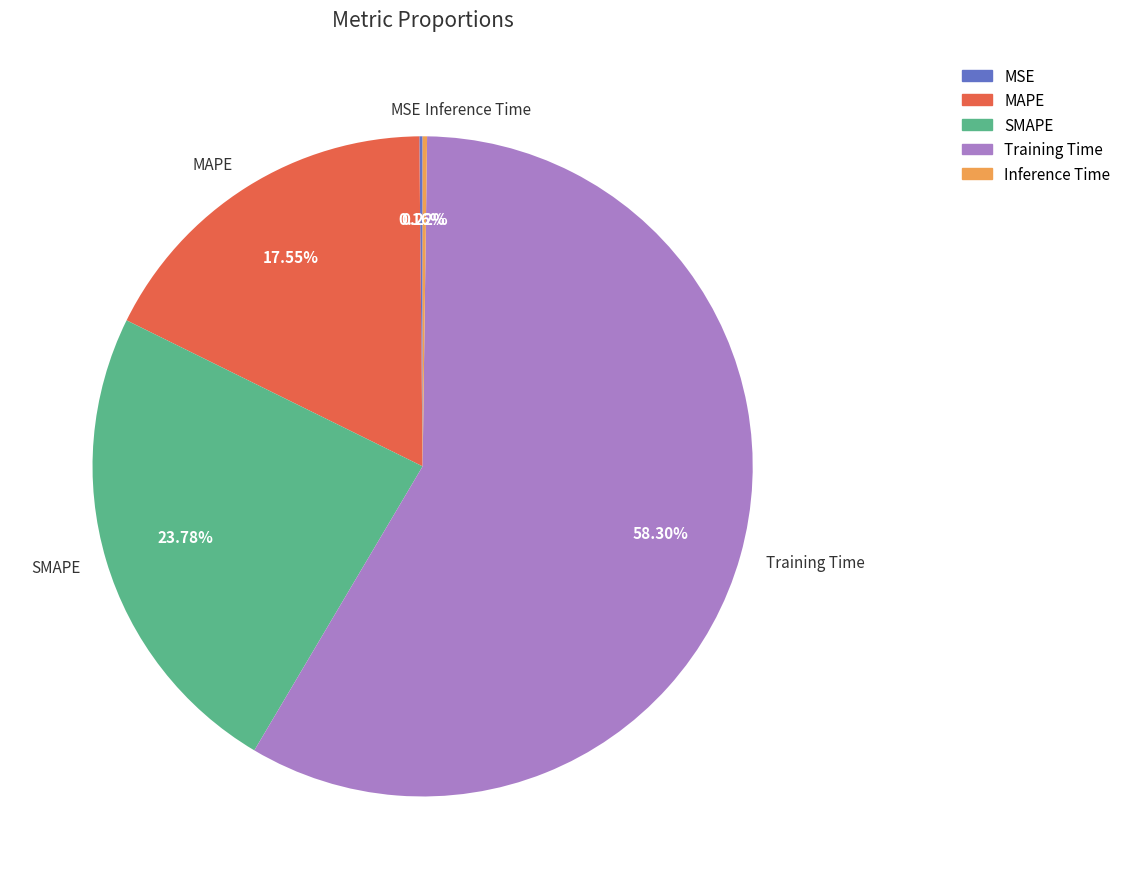

What is the majority slice?

Training Time